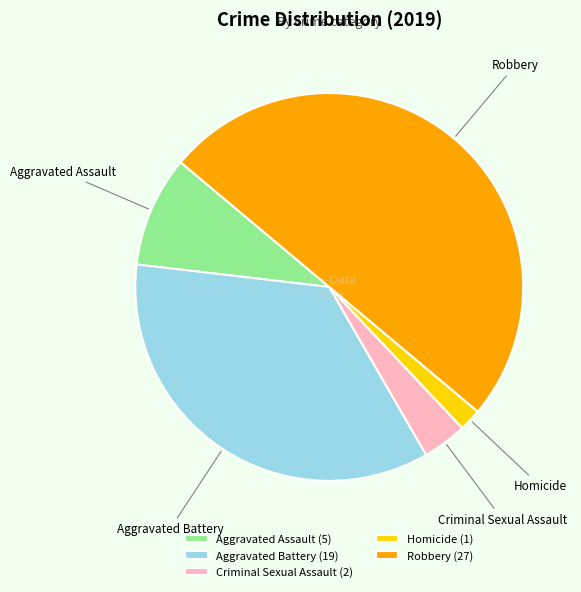

How many slices are in this pie chart?

5